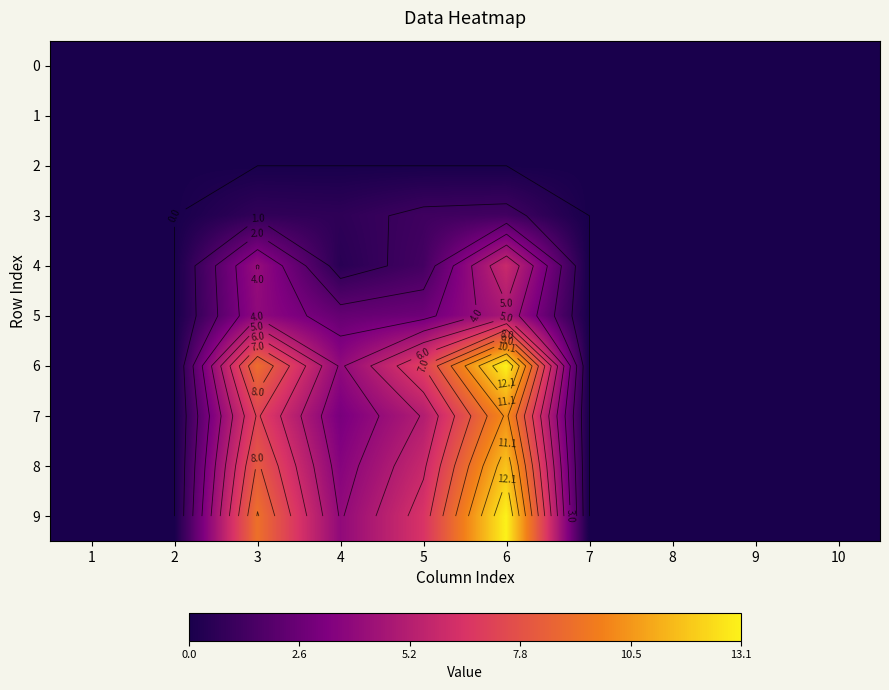

What is the total value across all series at 6?

60.1